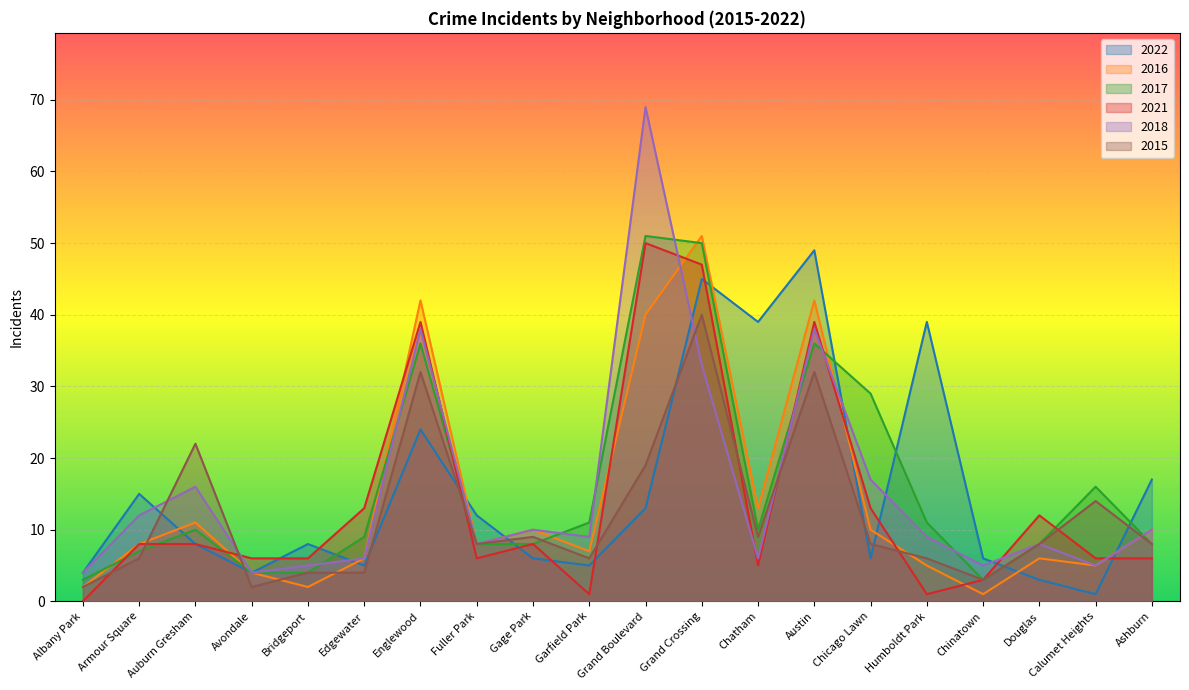

After their last crossing, which series has the higher values: 2021 or 2018?

2018